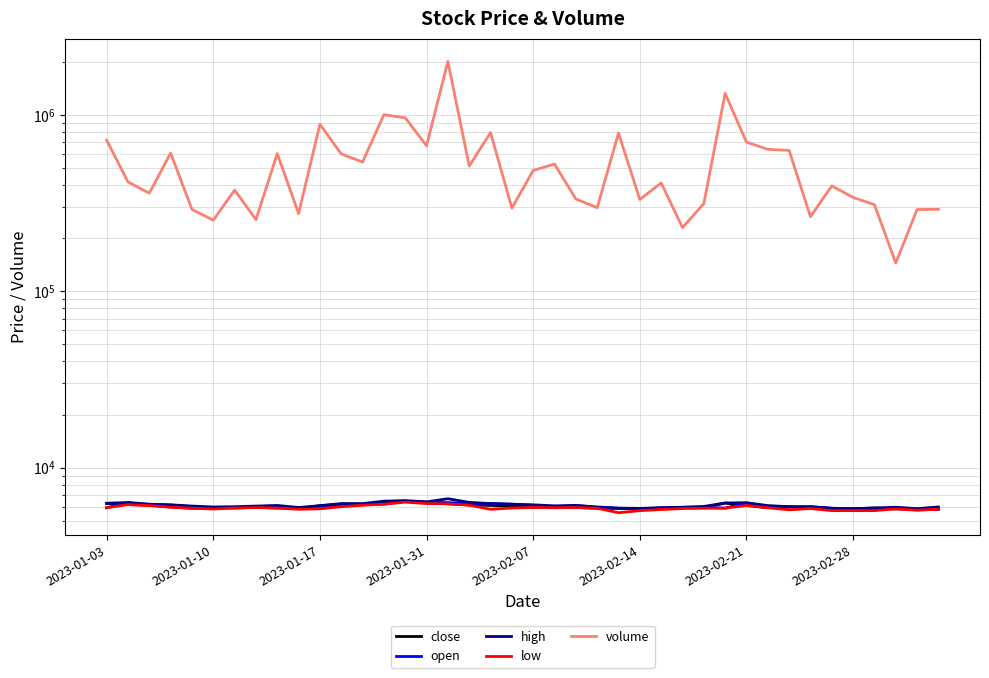

What is the difference between the maximum and minimum values in the open series?

690